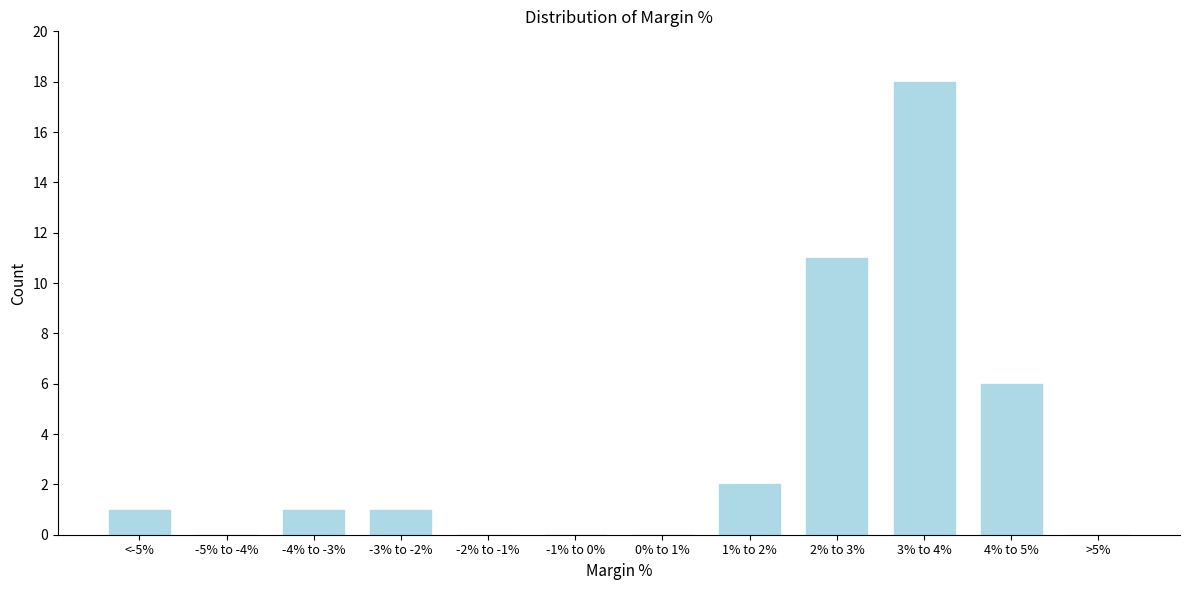

Reading left to right, what are all the values shown in this chart?

<-5%=1	-5% to -4%=0	-4% to -3%=1	-3% to -2%=1	-2% to -1%=0	-1% to 0%=0	0% to 1%=0	1% to 2%=2	2% to 3%=11	3% to 4%=18	4% to 5%=6	>5%=0